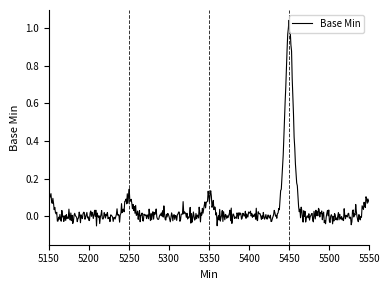

What is the difference between the maximum and minimum values?

1.1